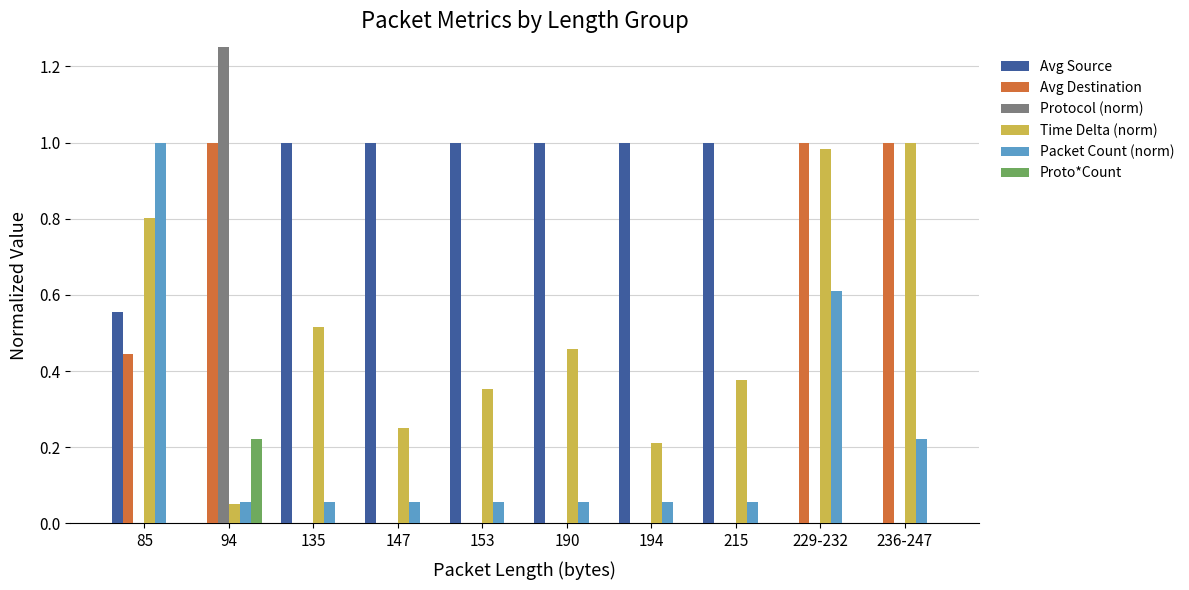

Reading left to right, list all the values displayed in this chart.

Avg Source: 85=0.6	94=0.0	135=1.0	147=1.0	153=1.0	190=1.0	194=1.0	215=1.0	229-232=0.0	236-247=0.0
Avg Destination: 85=0.4	94=1.0	135=0.0	147=0.0	153=0.0	190=0.0	194=0.0	215=0.0	229-232=1.0	236-247=1.0
Protocol (norm): 85=0.0	94=4.0	135=0.0	147=0.0	153=0.0	190=0.0	194=0.0	215=0.0	229-232=0.0	236-247=0.0
Time Delta (norm): 85=0.8	94=0.1	135=0.5	147=0.2	153=0.4	190=0.5	194=0.2	215=0.4	229-232=1.0	236-247=1.0
Packet Count (norm): 85=1.0	94=0.1	135=0.1	147=0.1	153=0.1	190=0.1	194=0.1	215=0.1	229-232=0.6	236-247=0.2
Proto*Count: 85=0.0	94=0.2	135=0.0	147=0.0	153=0.0	190=0.0	194=0.0	215=0.0	229-232=0.0	236-247=0.0